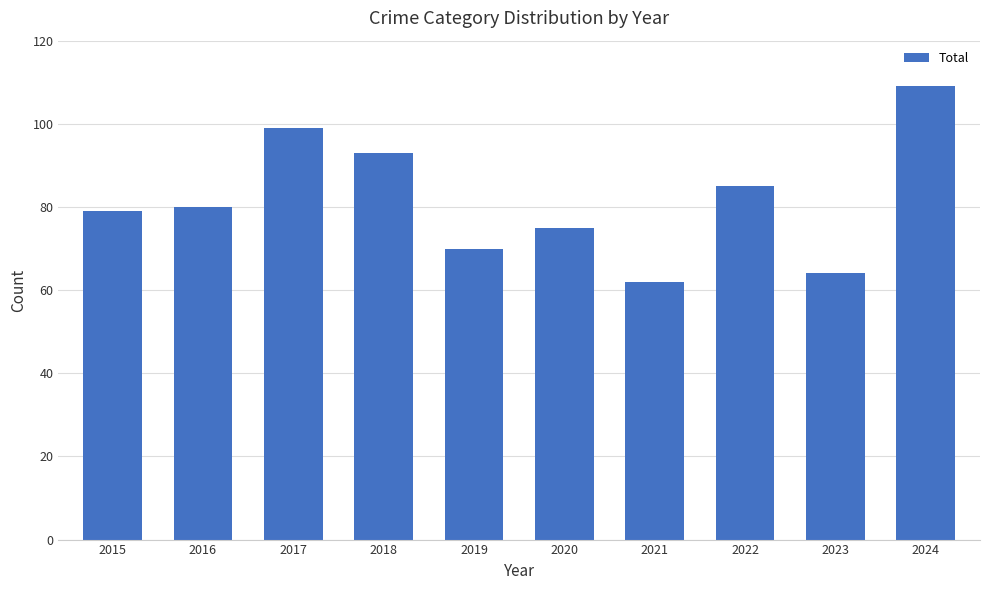

List the labels in order of value, smallest first.

2021, 2023, 2019, 2020, 2015, 2016, 2022, 2018, 2017, 2024